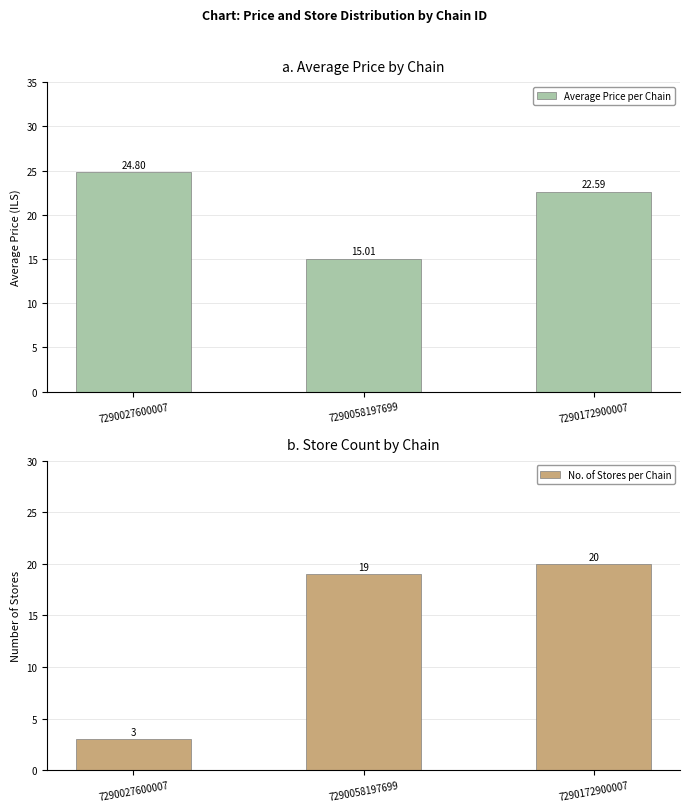

At which category is the sum across all series the highest?

7290172900007